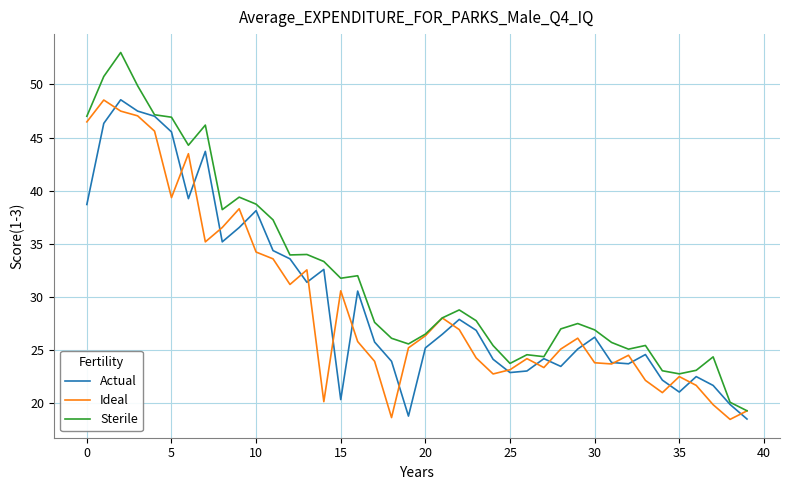

Which series has the largest range (max minus min)?

Sterile